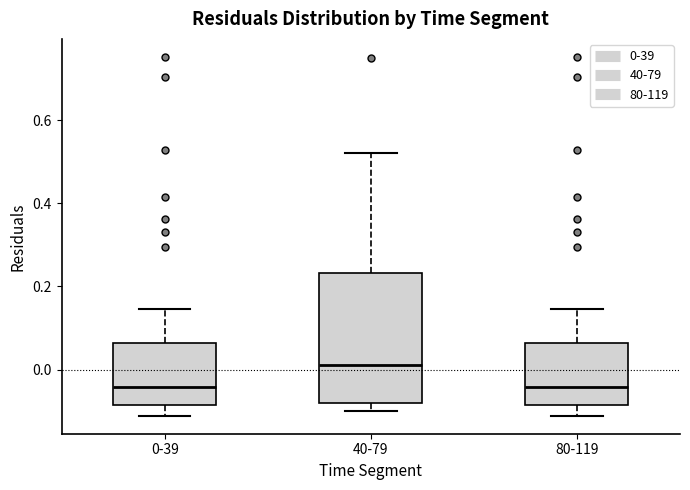

Which box is the tallest, from its lower edge to its upper edge?

40-79